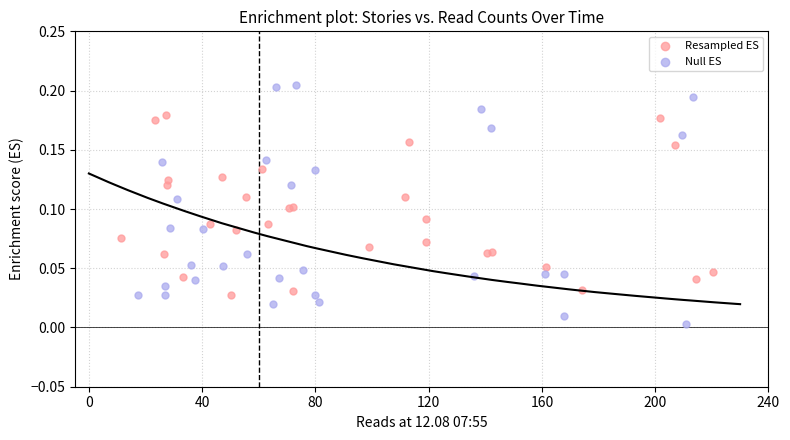

Which series has the widest spread of Y values?

Null ES